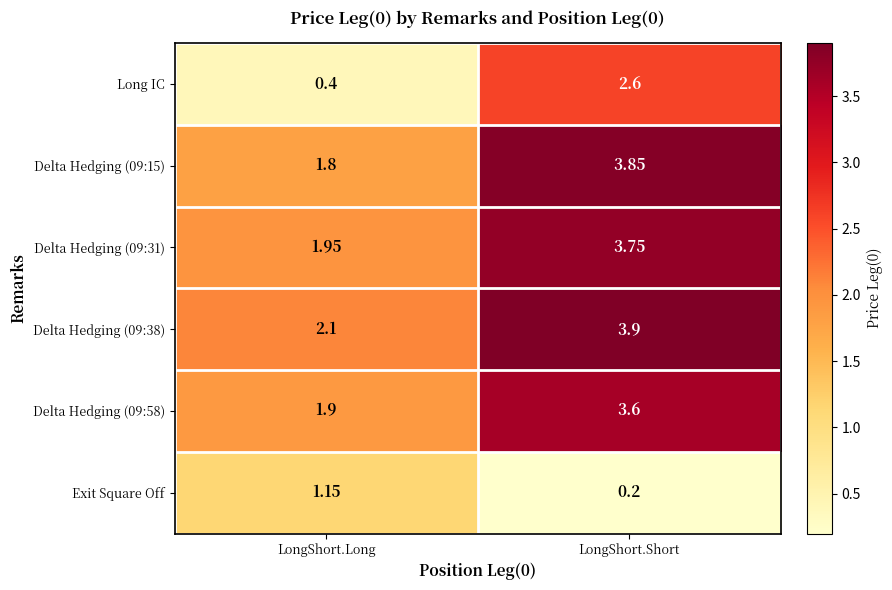

Which category has the highest value in the Delta Hedging (09:38) series?

LongShort.Short